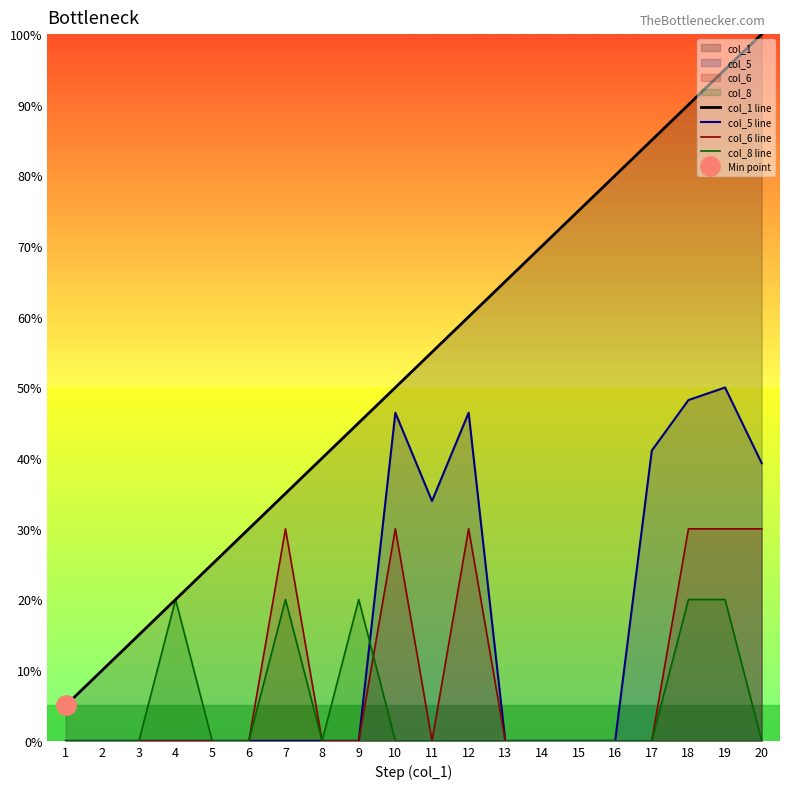

Which category has the lowest value across all series?

1